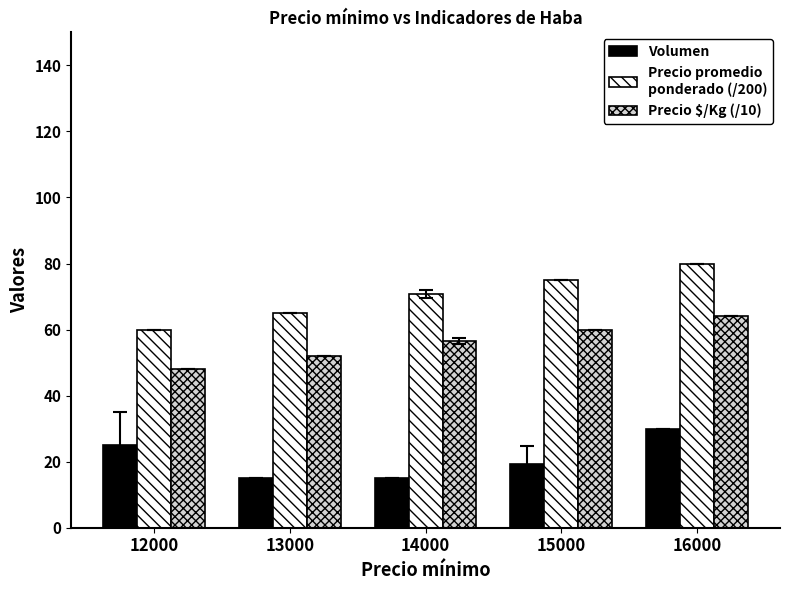

How many distinct data groups are displayed?

3